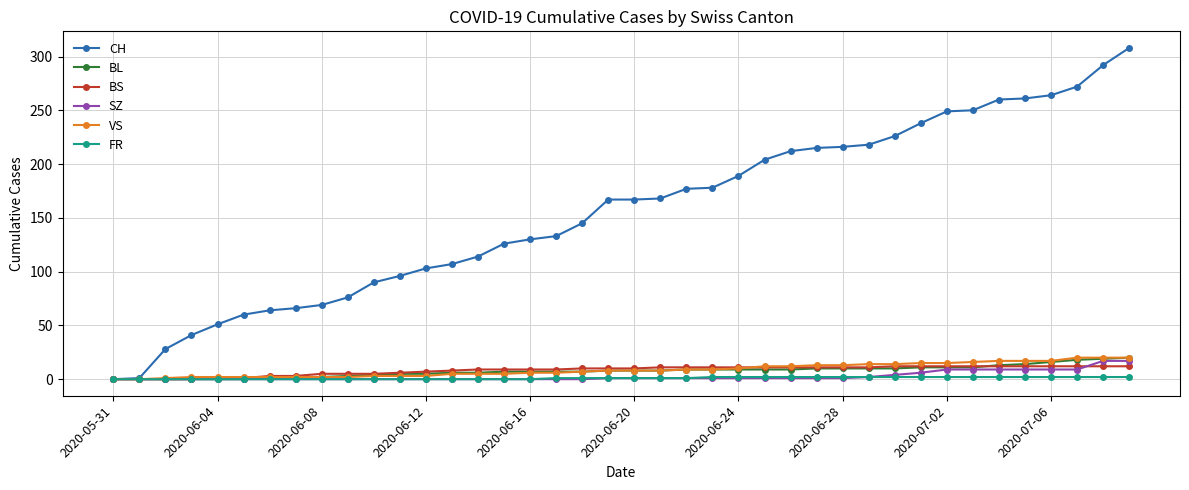

What is the average value of the BS series?

8